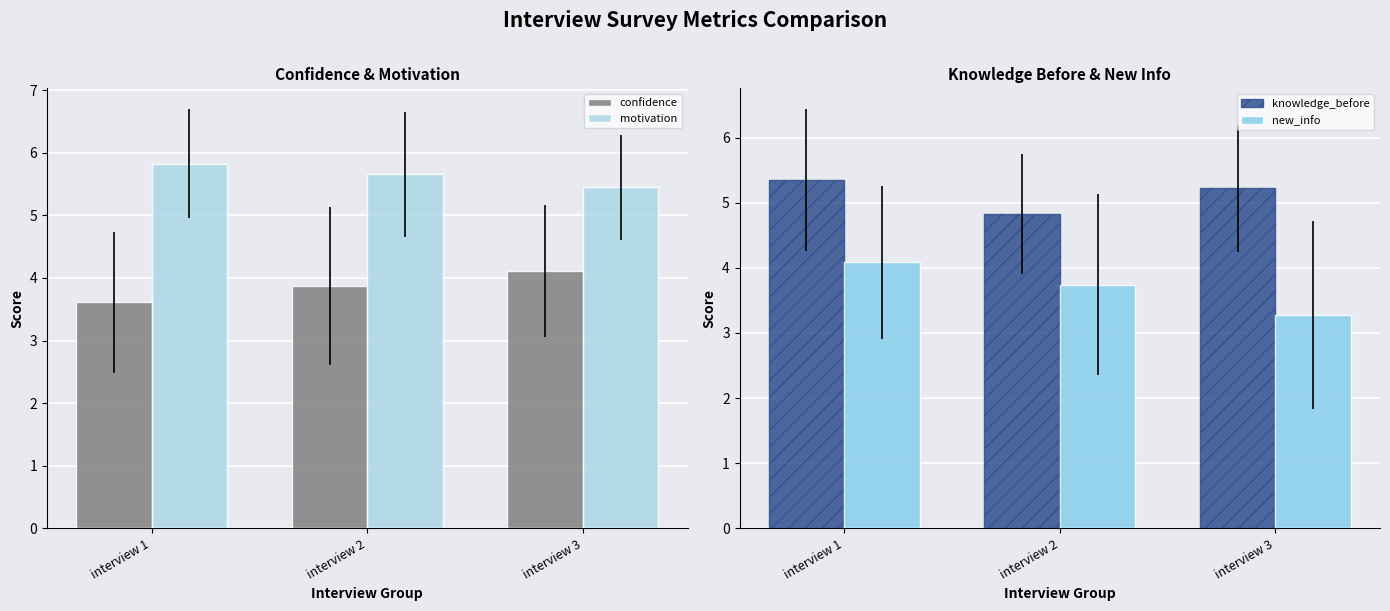

The confidence series shows 2.5 at interview 2. True or false?

False